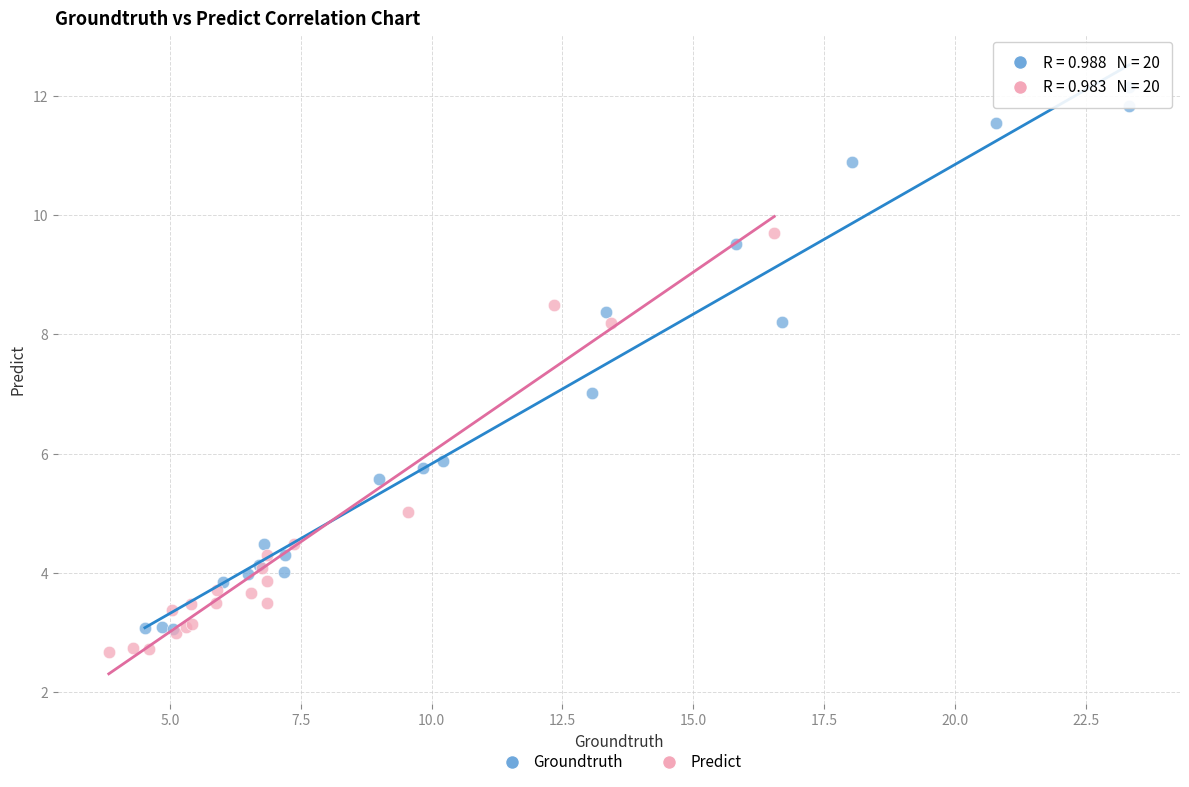

Which series has the widest spread of Y values?

Groundtruth